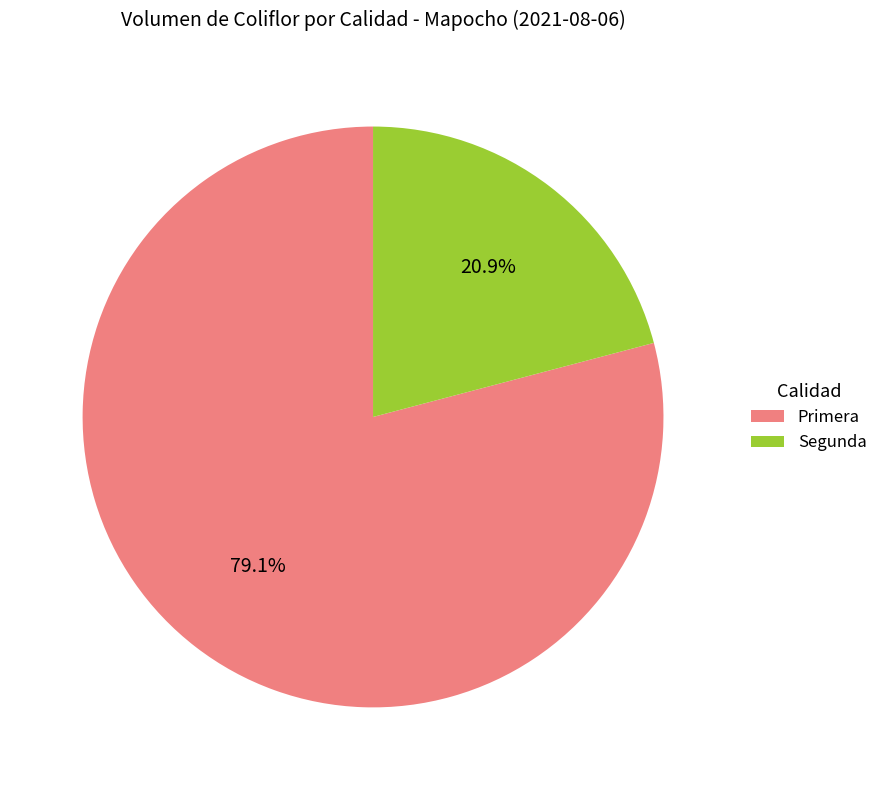

Rank the categories by value from lowest to highest.

Segunda, Primera